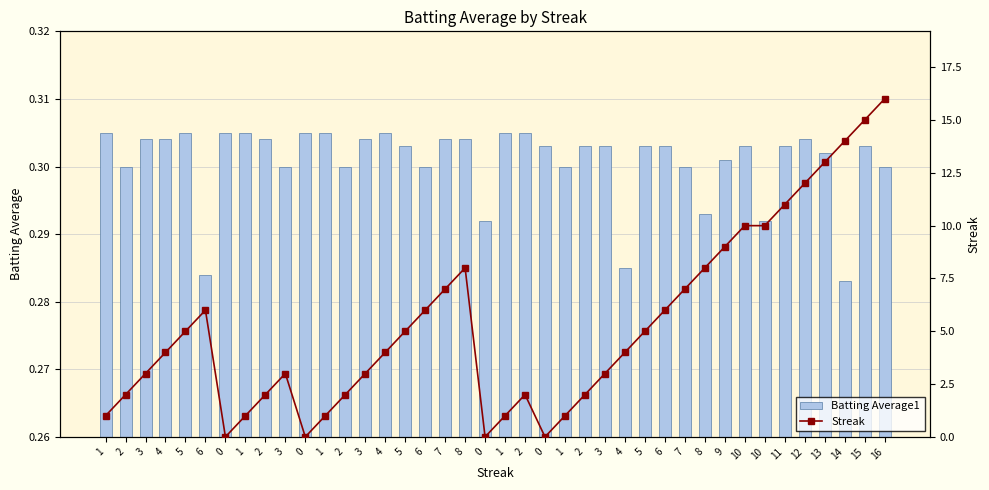

Reading left to right, what are all the values shown in this chart?

Batting Average1: 1=0.3	2=0.3	3=0.3	4=0.3	5=0.3	6=0.3	0=0.3	1=0.3	2=0.3	3=0.3	0=0.3	1=0.3	2=0.3	3=0.3	4=0.3	5=0.3	6=0.3	7=0.3	8=0.3	0=0.3	1=0.3	2=0.3	0=0.3	1=0.3	2=0.3	3=0.3	4=0.3	5=0.3	6=0.3	7=0.3	8=0.3	9=0.3	10=0.3	10=0.3	11=0.3	12=0.3	13=0.3	14=0.3	15=0.3	16=0.3
Streak: 1=1.0	2=2.0	3=3.0	4=4.0	5=5.0	6=6.0	0=0.0	1=1.0	2=2.0	3=3.0	0=0.0	1=1.0	2=2.0	3=3.0	4=4.0	5=5.0	6=6.0	7=7.0	8=8.0	0=0.0	1=1.0	2=2.0	0=0.0	1=1.0	2=2.0	3=3.0	4=4.0	5=5.0	6=6.0	7=7.0	8=8.0	9=9.0	10=10.0	10=10.0	11=11.0	12=12.0	13=13.0	14=14.0	15=15.0	16=16.0